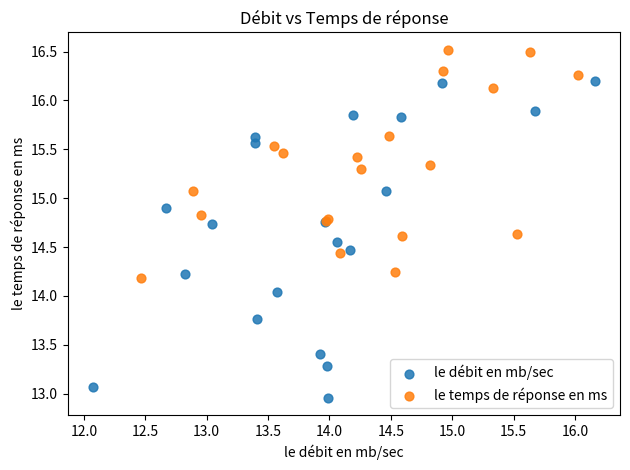

Which series contains the lowest Y value?

le débit en mb/sec